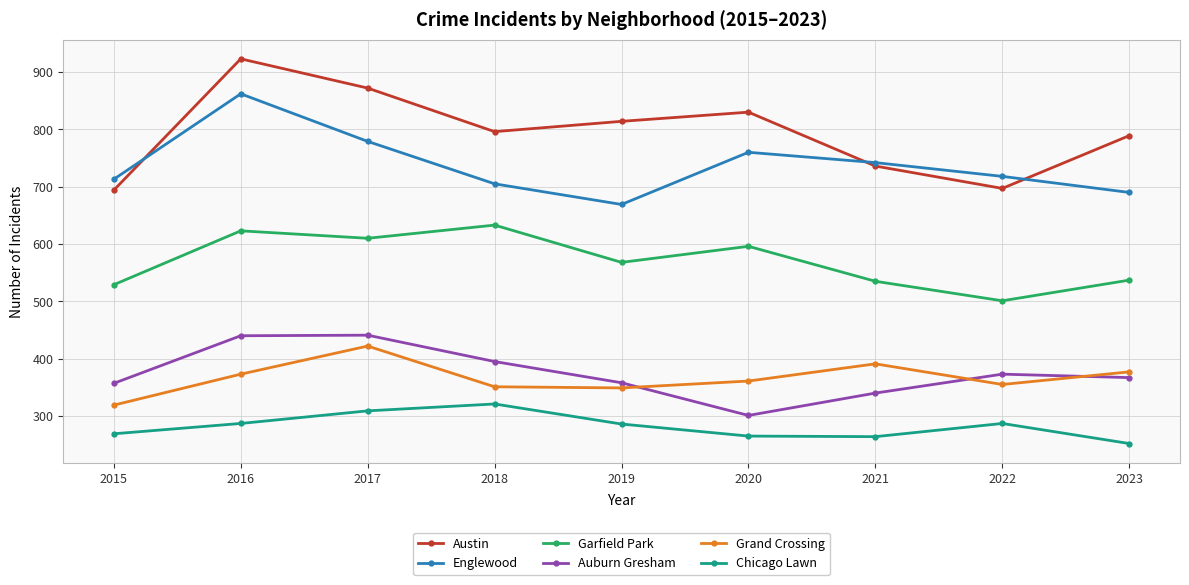

How many interior local valleys does the Grand Crossing series have?

2